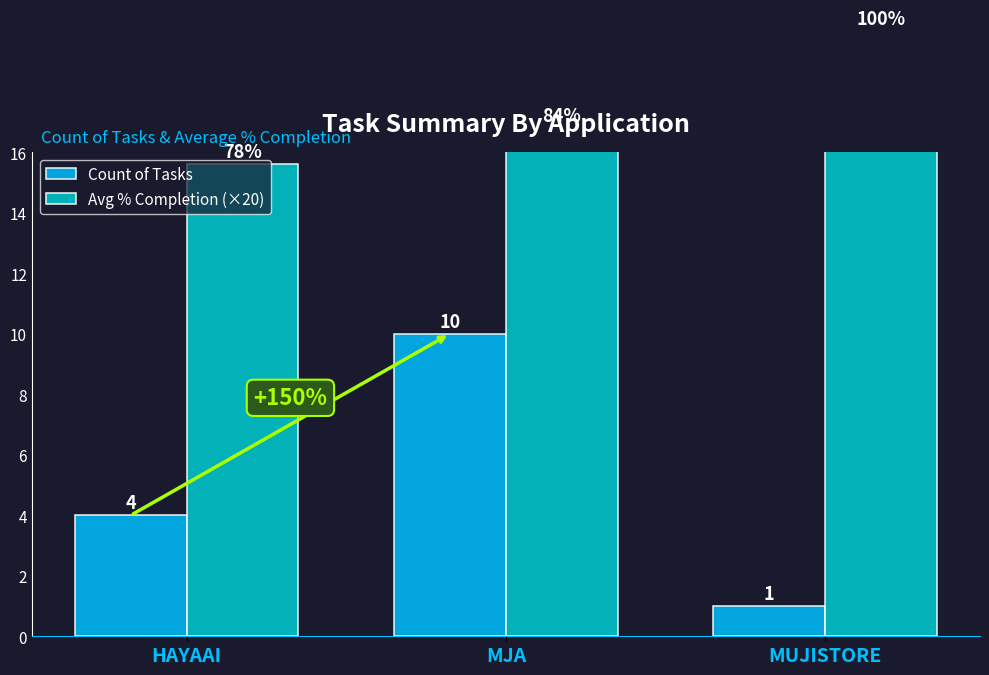

Reading right to left, what are all the values shown in this chart?

Count of Tasks: MUJISTORE=1.0	MJA=10.0	HAYAAI=4.0
Avg % Completion (×20): MUJISTORE=20.0	MJA=16.8	HAYAAI=15.6